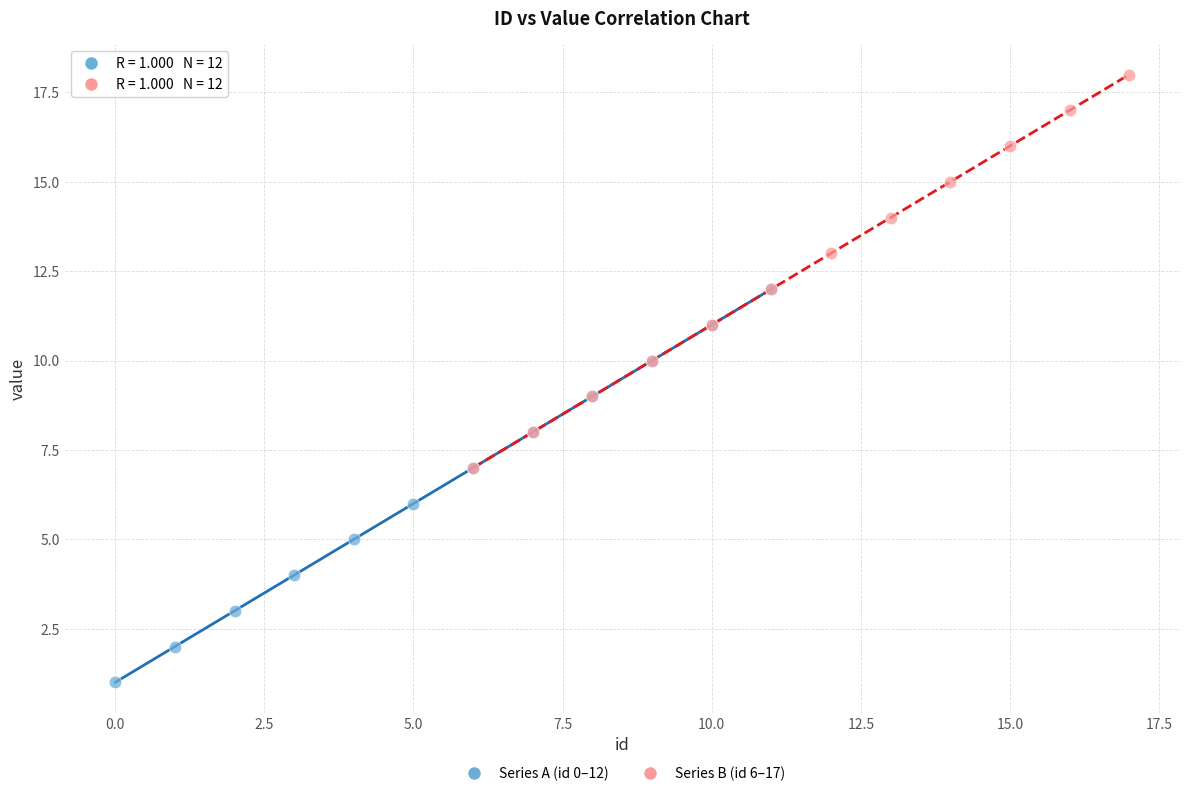

Which series reaches the minimum Y coordinate?

Series A (id 0–12)